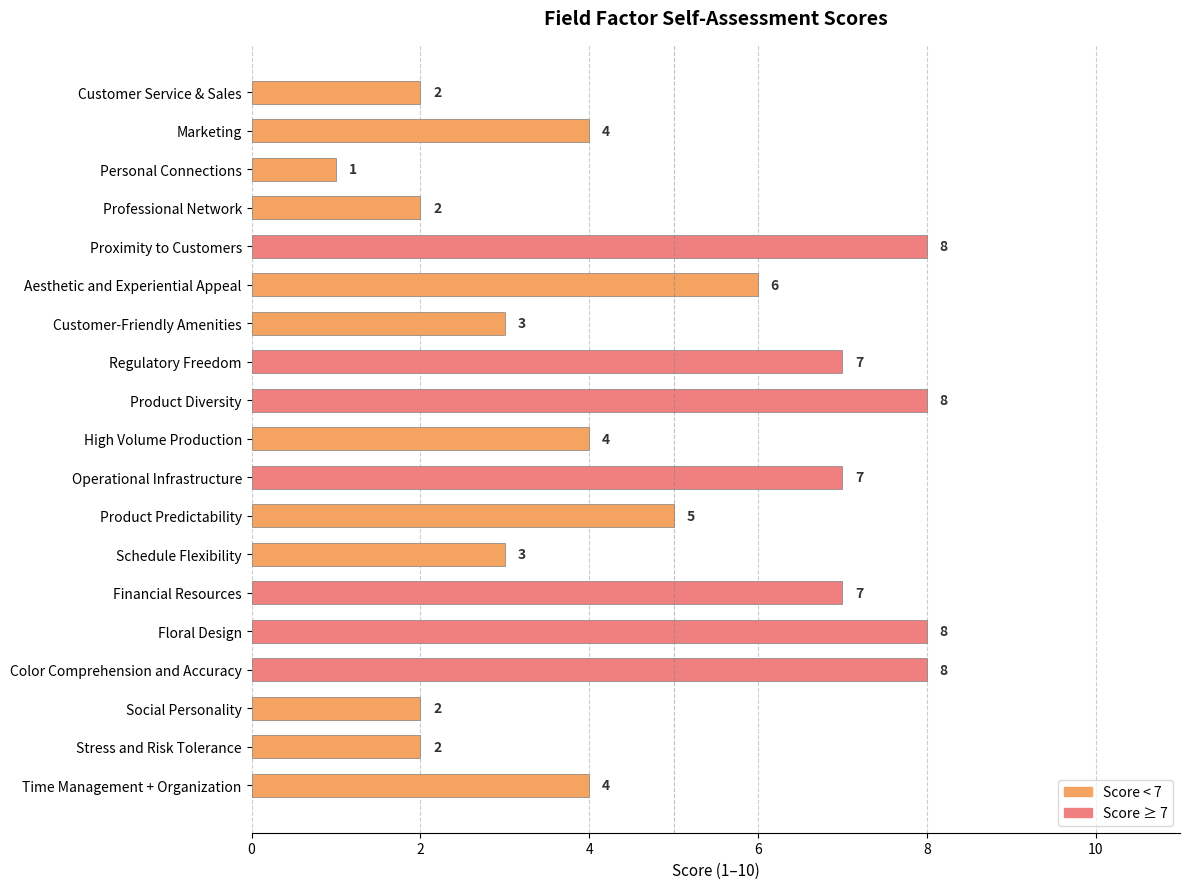

The value at Financial Resources is 12. True or false?

False